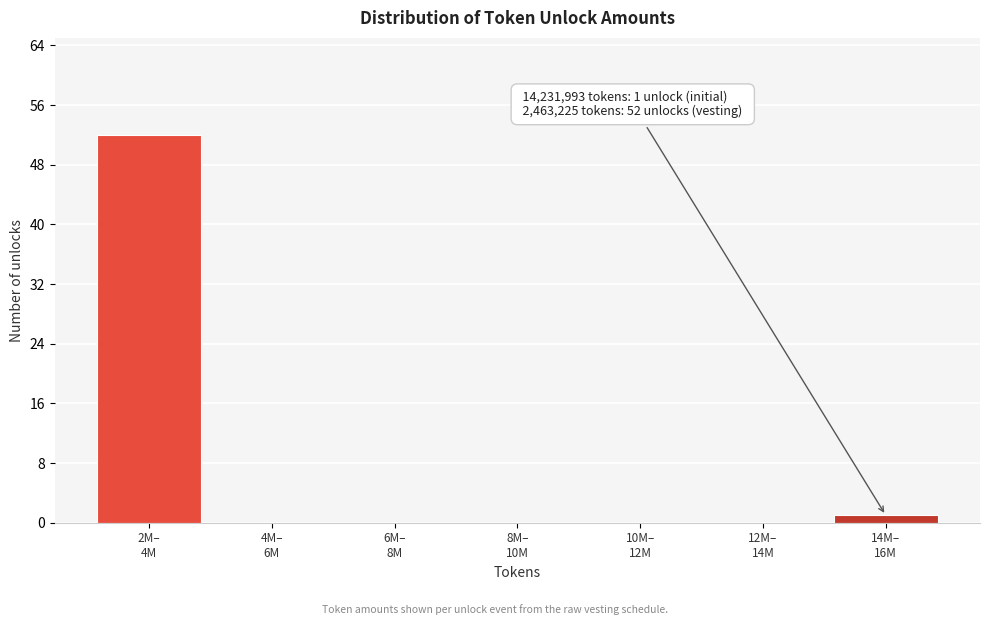

What is the sum of all values?

53